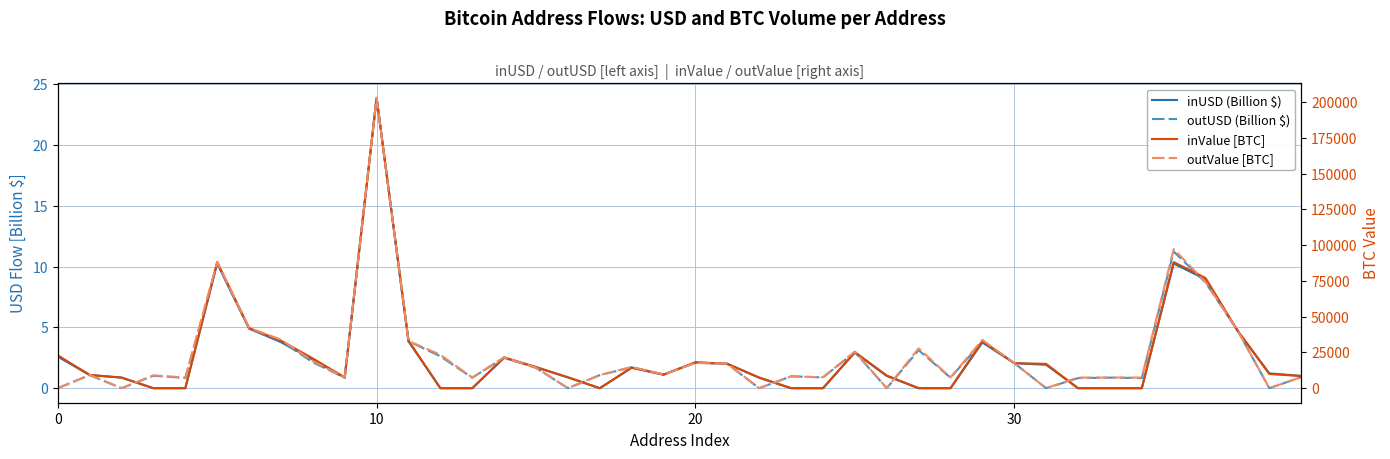

List the series in order of their peak value, highest first.

outValue [BTC], inValue [BTC], inUSD (Billion $), outUSD (Billion $)